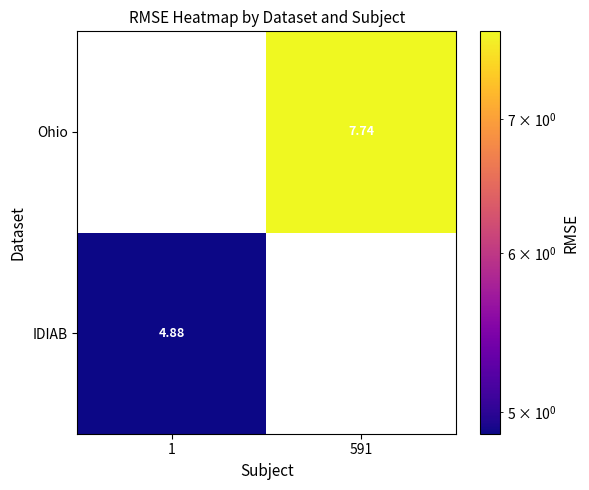

How many categories are shown in the chart?

2